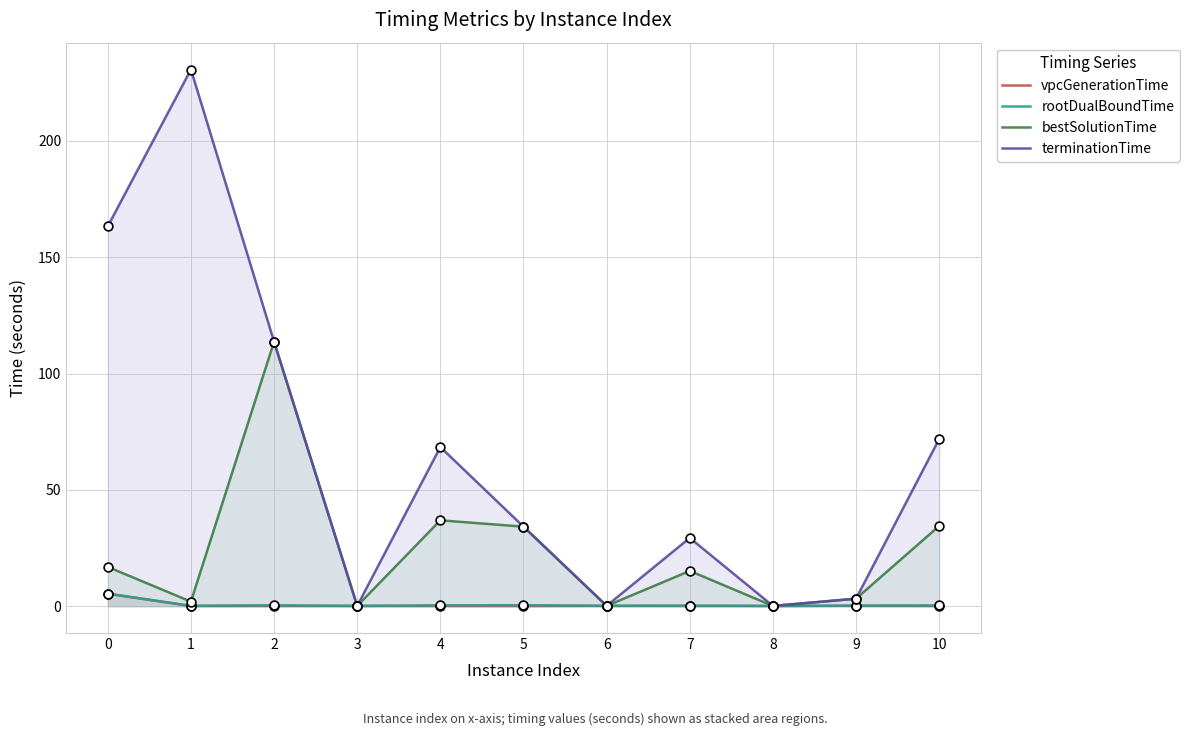

Which series has the largest total across all categories?

terminationTime